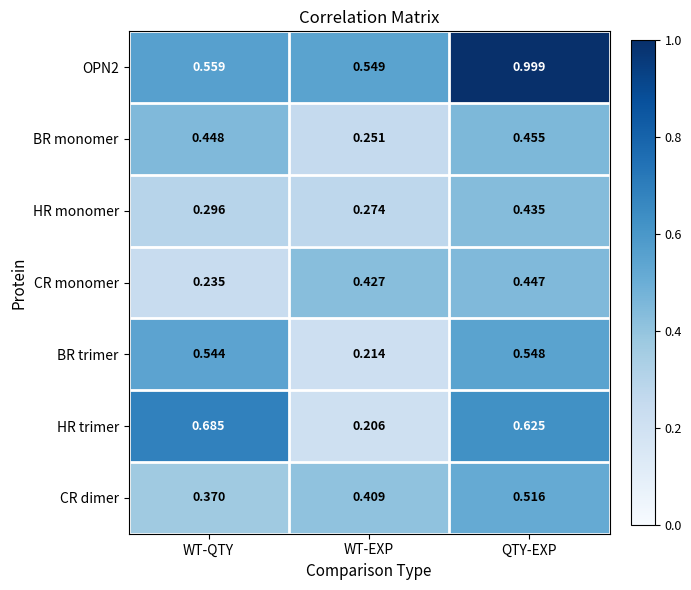

List the labels in order of HR monomer value, smallest first.

WT-EXP, WT-QTY, QTY-EXP